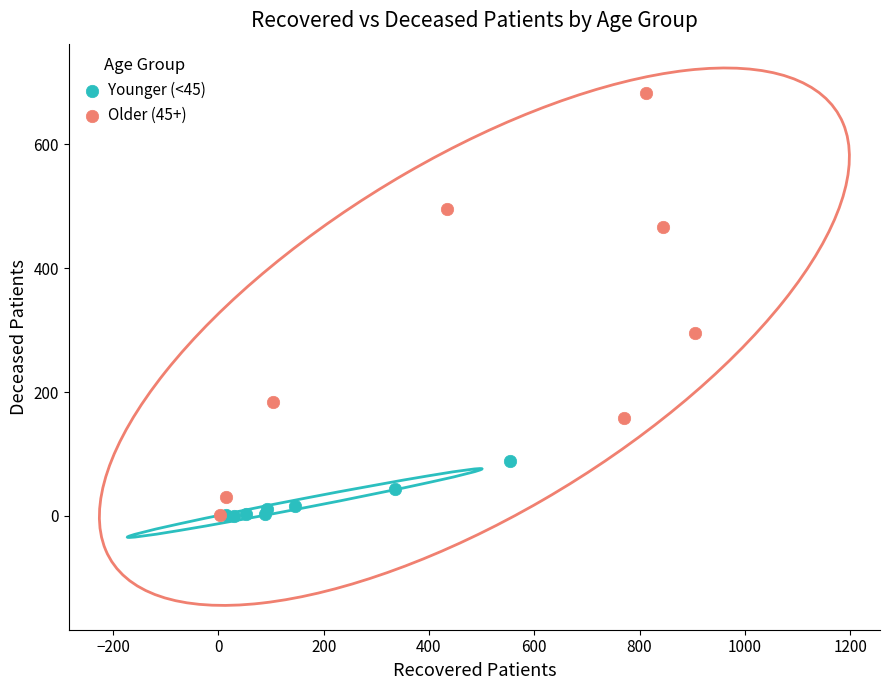

Which series has the largest Y range (max minus min)?

Older (45+)